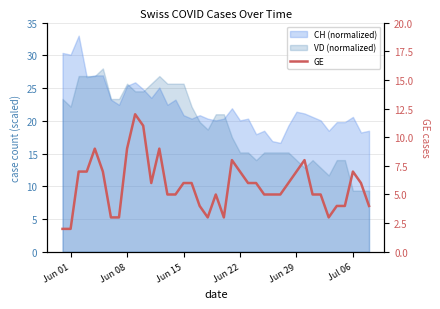

How many points are lower than both their immediate neighbors (excluding endpoints)?

4